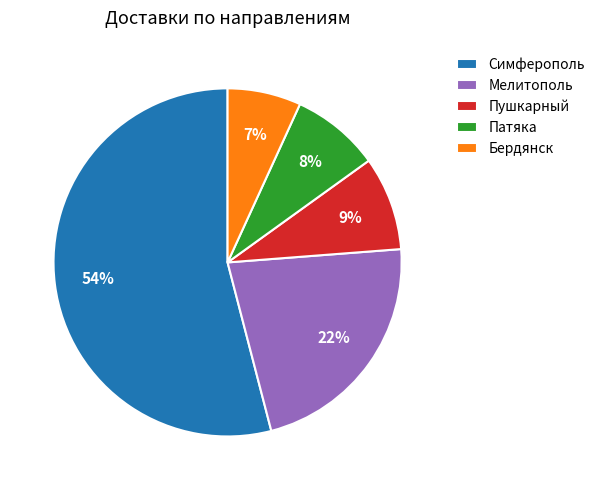

Count the number of slices in the pie.

5